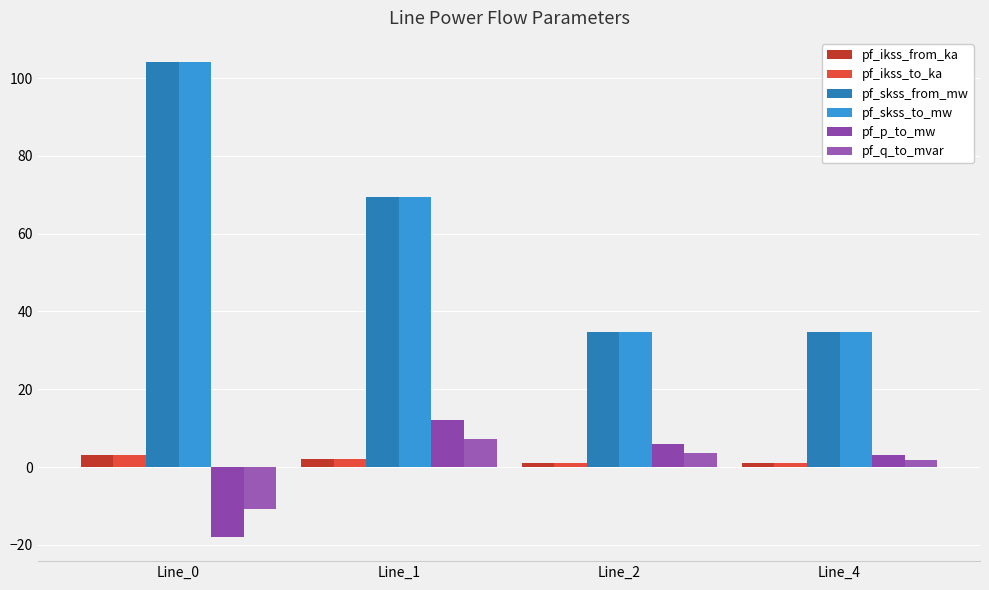

What is the value of the pf_ikss_from_ka bar at the 2nd from the left?

2.0